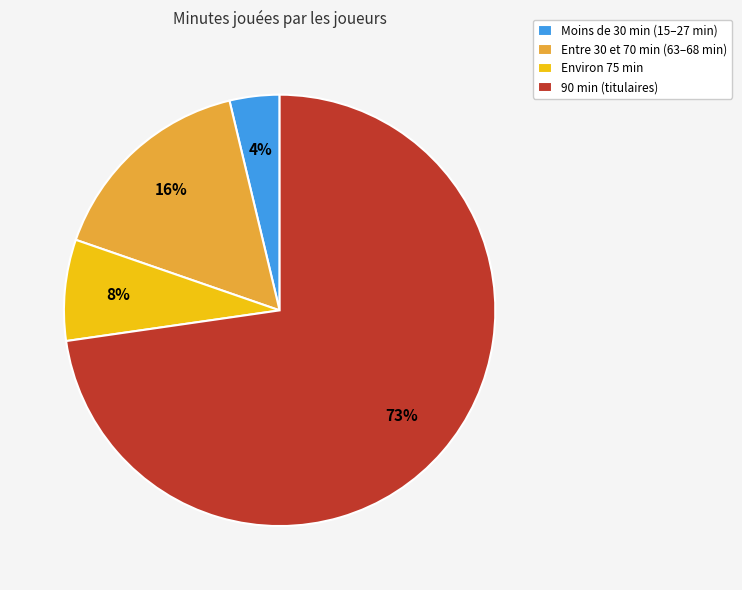

Count the number of slices in the pie.

4